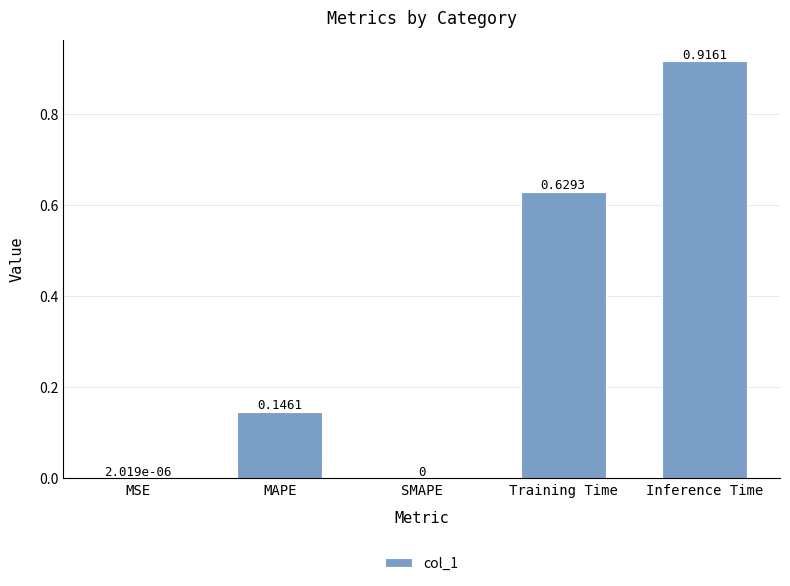

What is the sum of the values at Inference Time and MAPE?

1.1